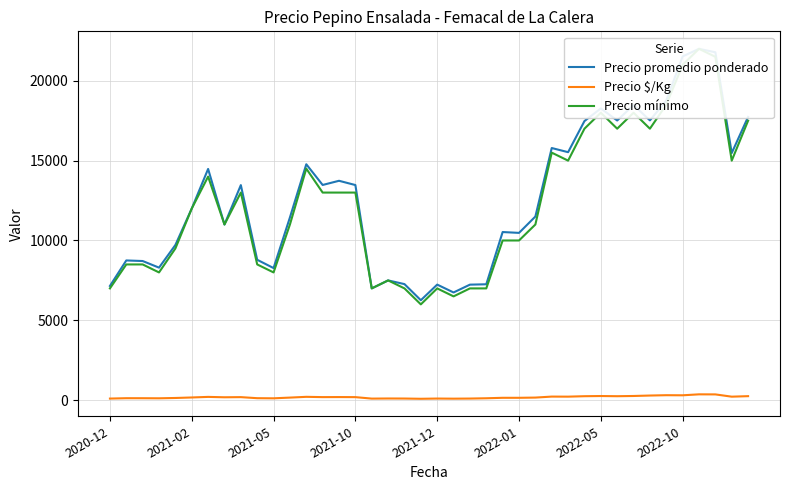

At 2022-10, list the series in order from smallest to largest.

Precio $/Kg, Precio mínimo, Precio promedio ponderado